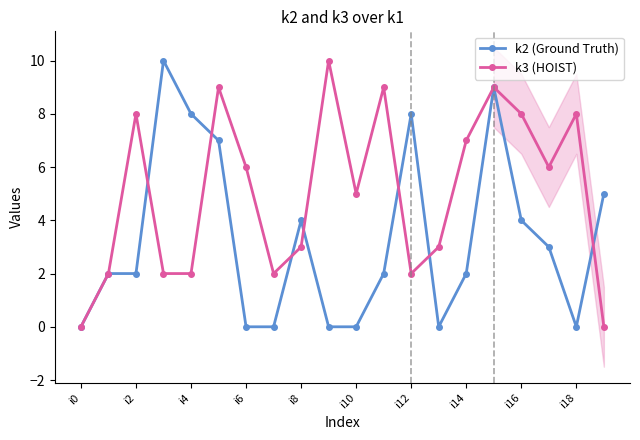

How many values in k2 (Ground Truth) are above zero?

13